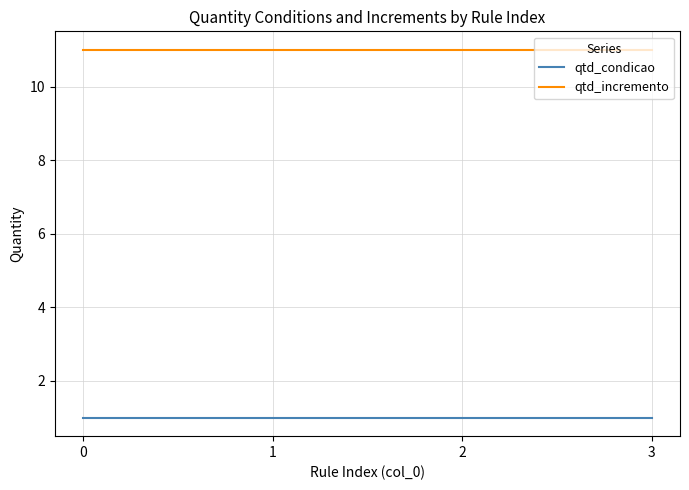

What is the maximum value shown in the chart?

11